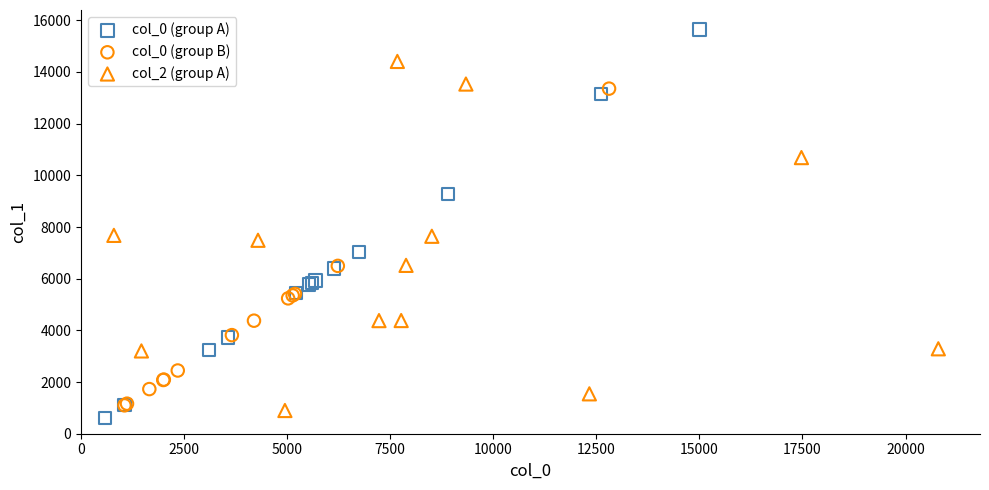

What are all the series names shown in the legend?

col_0 (group A), col_0 (group B), col_2 (group A)